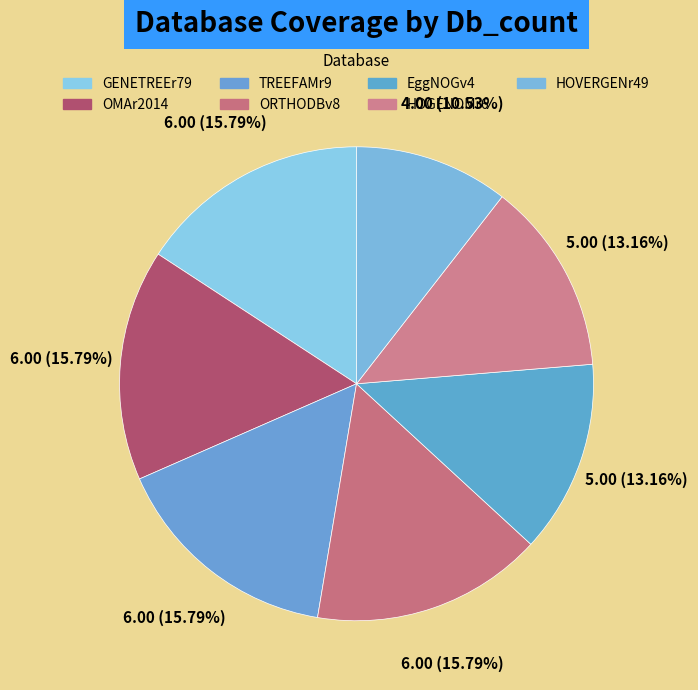

How many slices are in this pie chart?

7